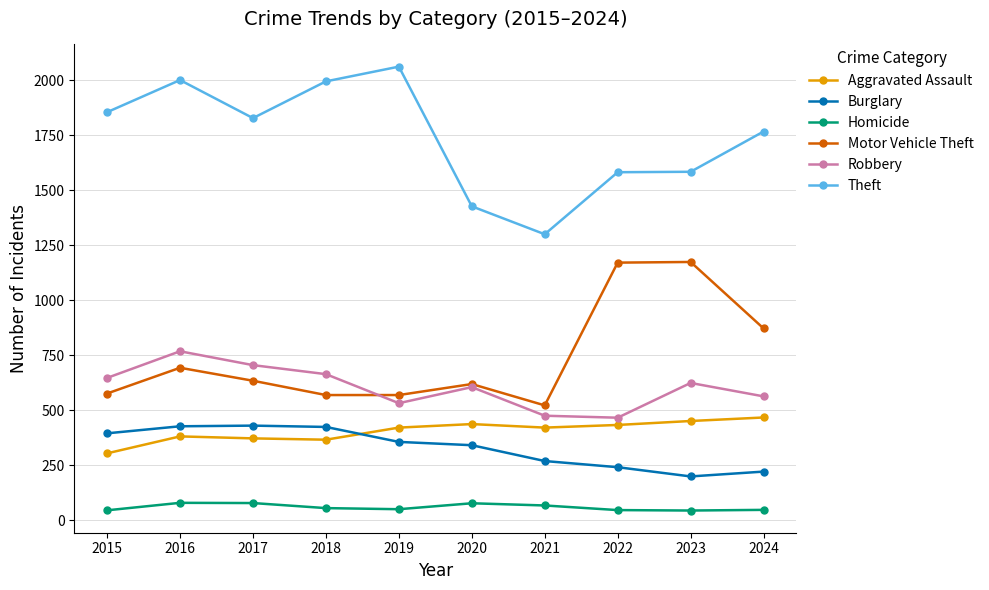

True or false: Robbery has more than 0 interior local peaks.

True